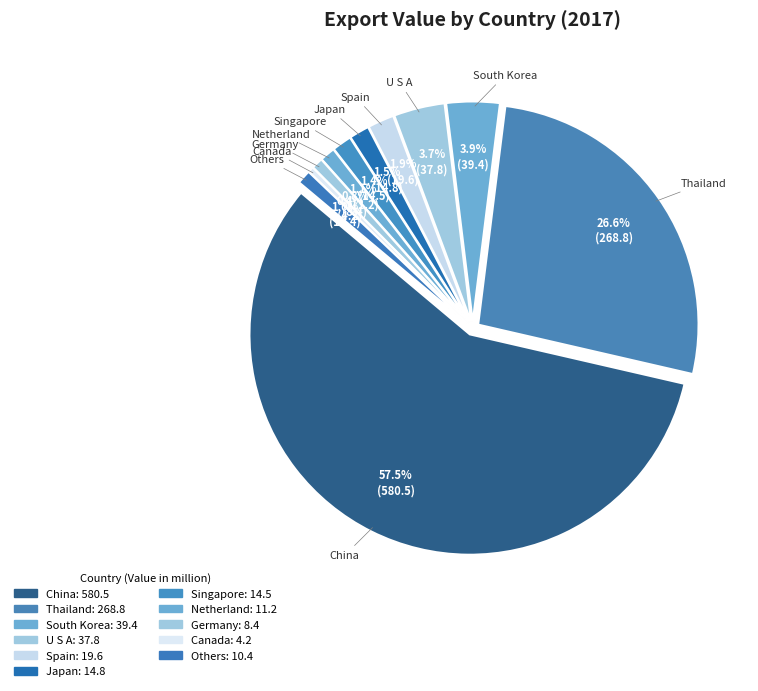

To the nearest percent, what percentage of the pie is Singapore?

1%